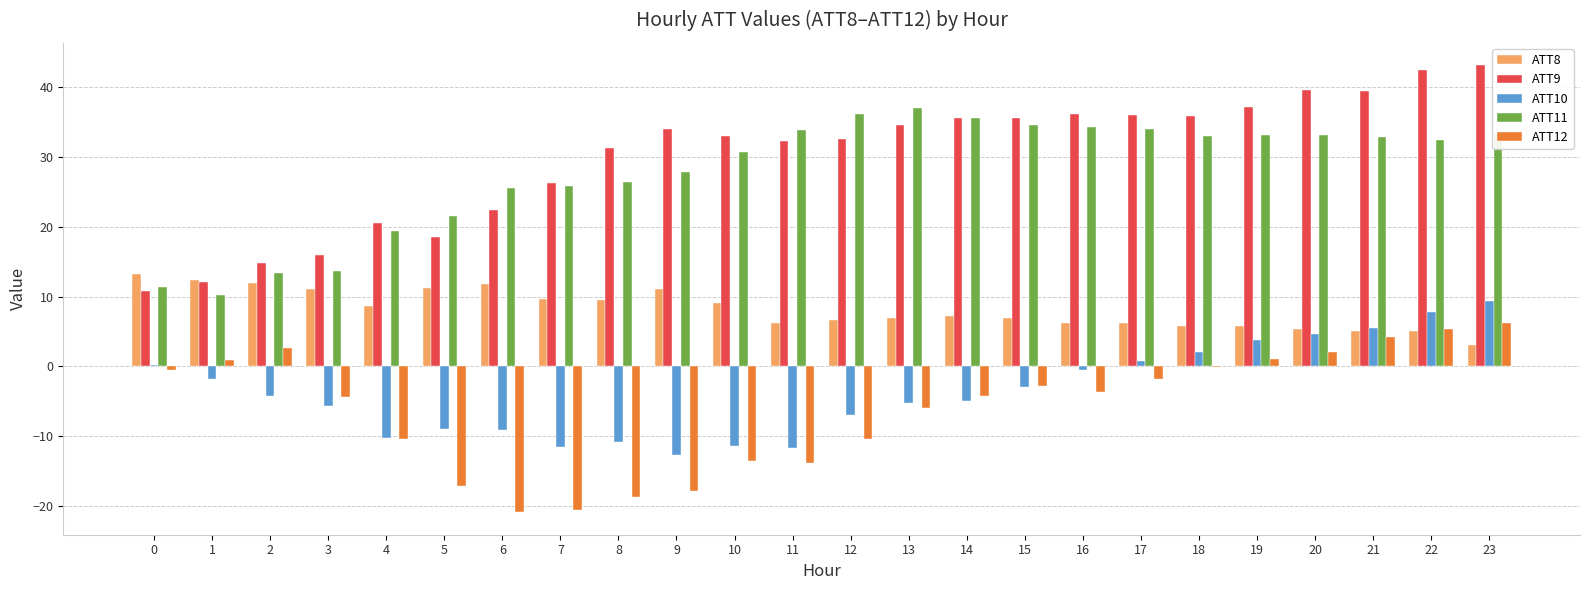

What is the highest value of the ATT9 series?

43.2